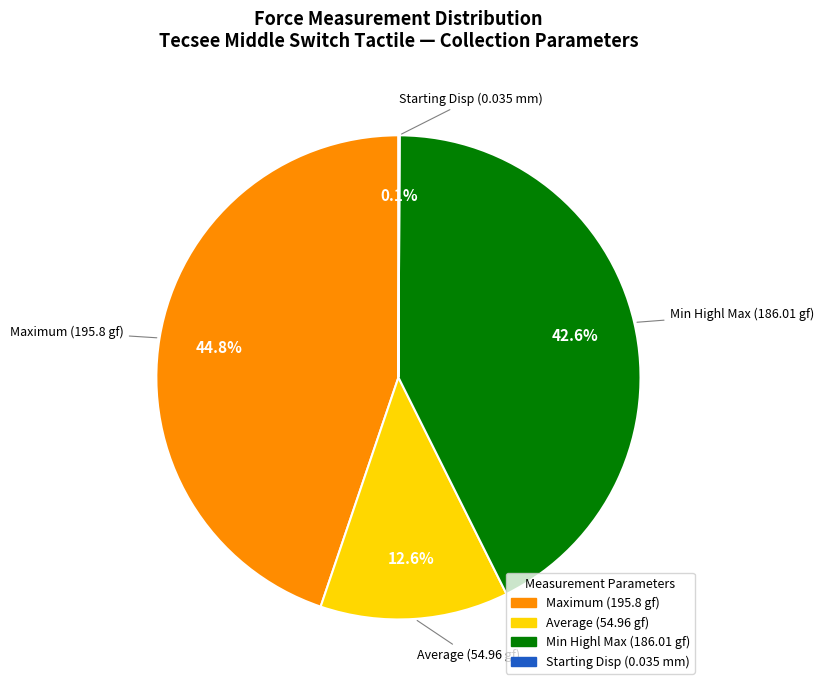

To the nearest percent, what is the difference between the largest and smallest slice percentages?

45%